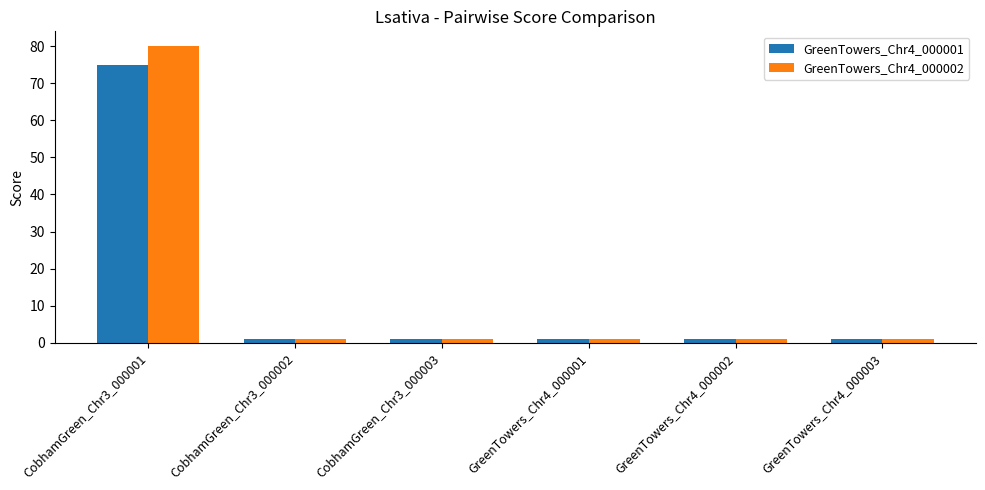

Which series has the largest range (max minus min)?

GreenTowers_Chr4_000002